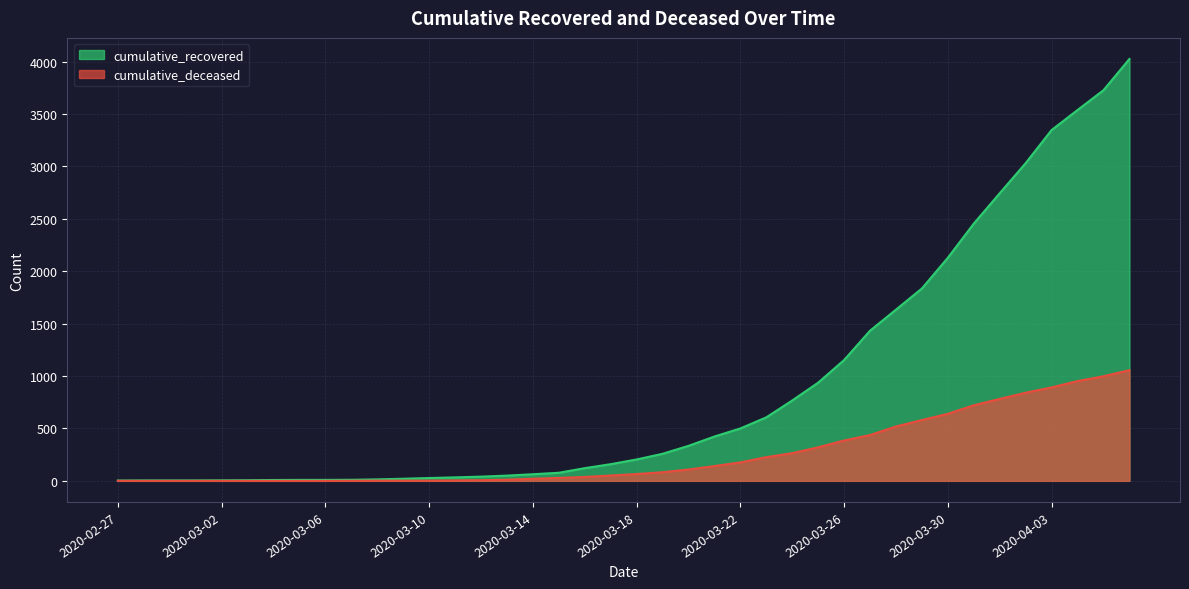

What is the label of the 35th point from the left?

2020-04-01